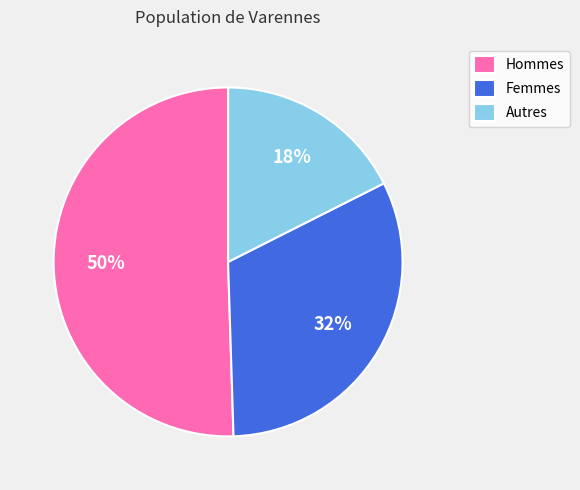

Is the sum of Hommes and Autres greater than half?

Yes